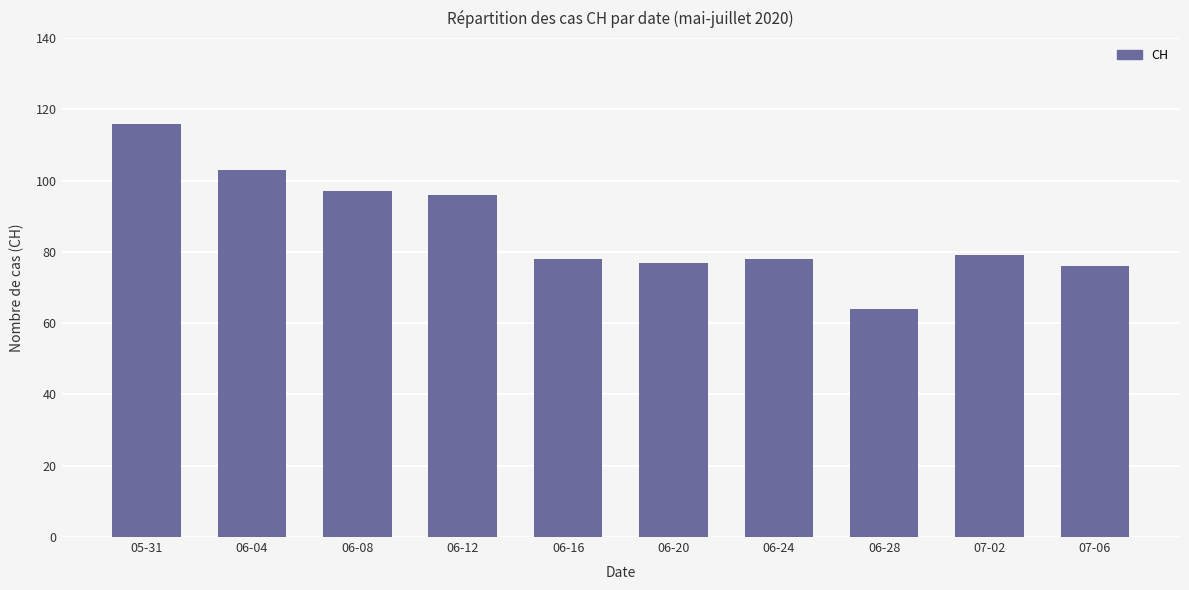

What is the sum of all values?

864